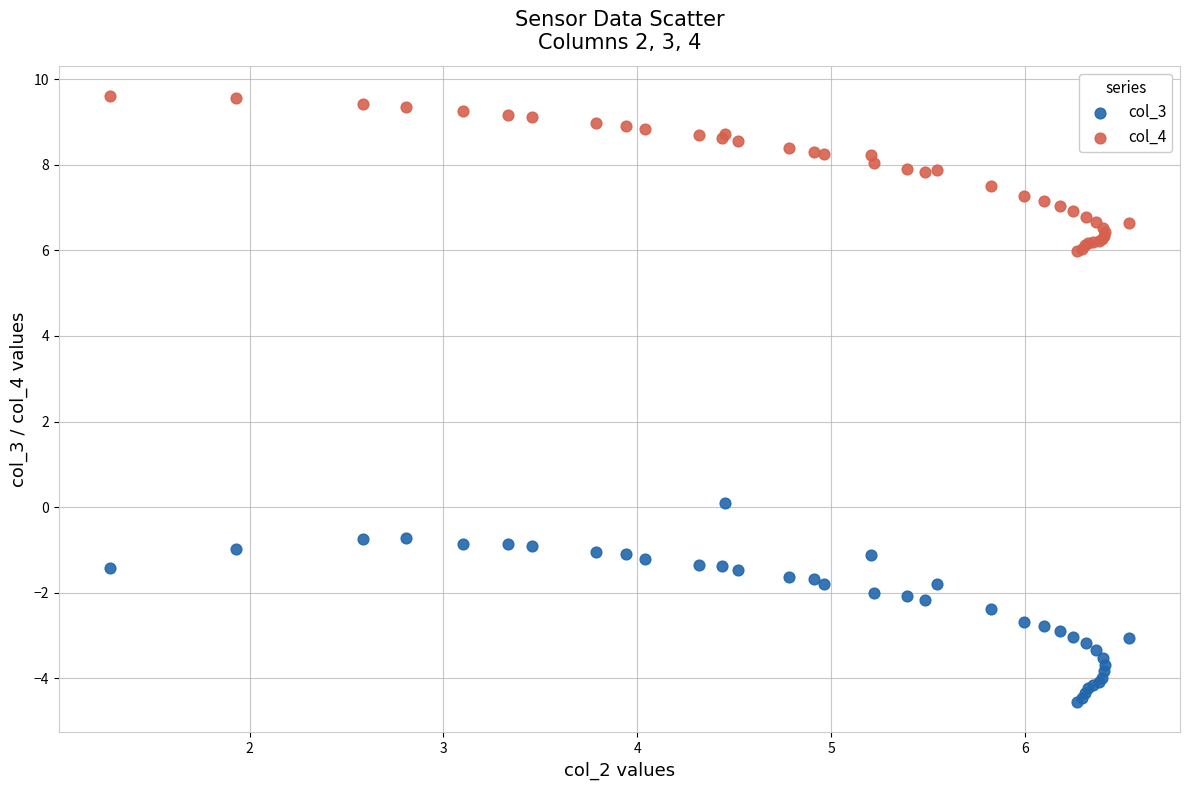

What is the X range (max minus min) for the scatter plot?

5.3